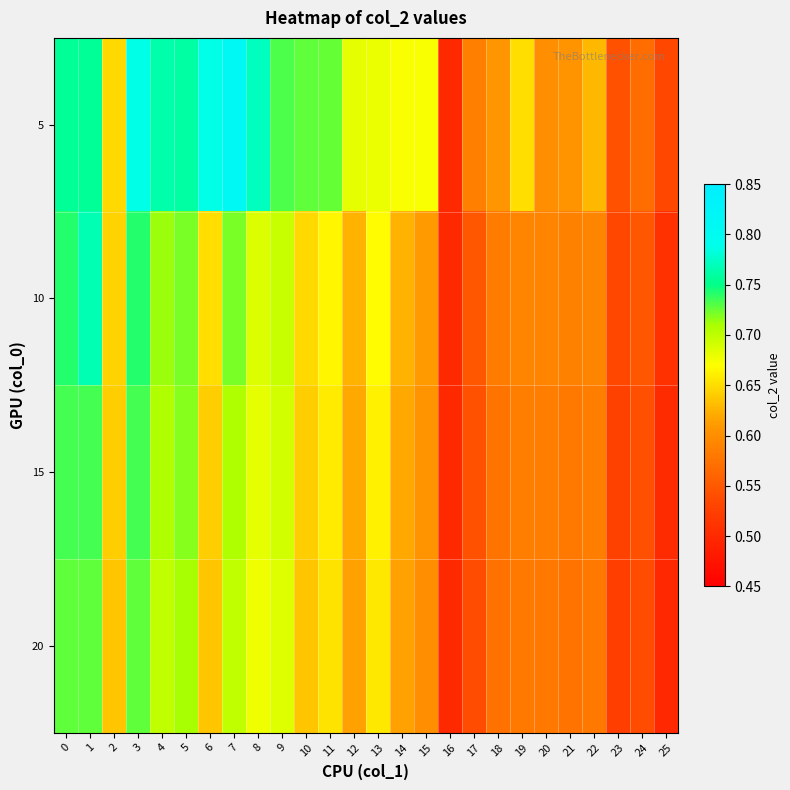

What is the greatest value displayed?

0.8